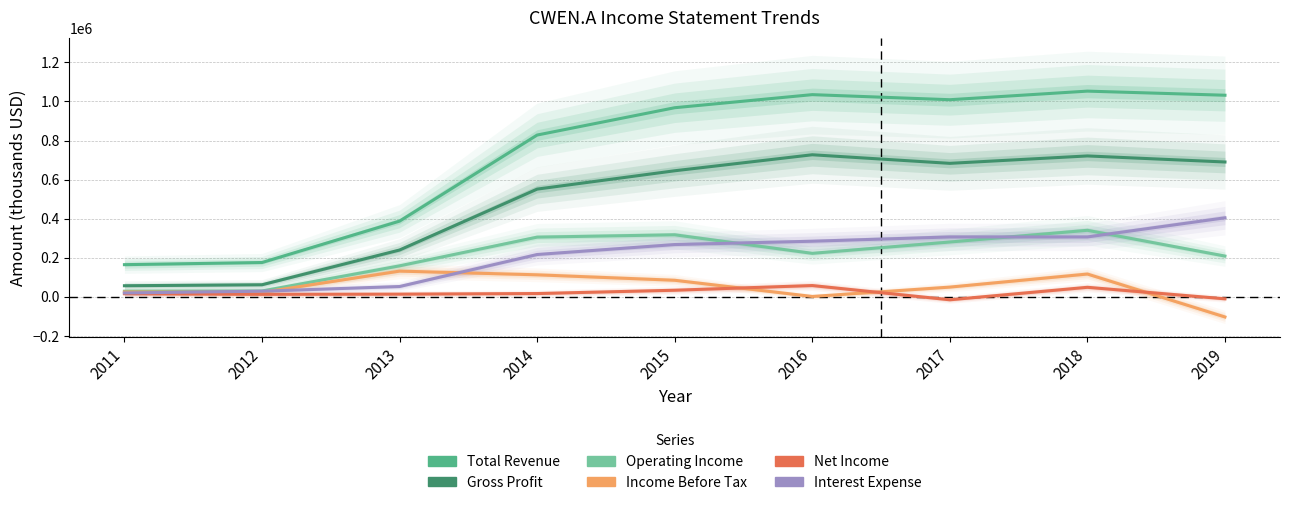

Reading right to left, list all the values displayed in this chart.

Total Revenue: 1032000	1053000	1009000	1035000	968000	828000	387000	175000	164000
Gross Profit: 690000	721000	683000	727000	645000	551000	239000	61000	56000
Operating Income: 208000	340000	280000	222000	317000	305000	158000	29000	28000
Income Before Tax: -104000	116000	49000	1000	84000	112000	131000	22000	24000
Net Income: -11000	48000	-16000	57000	33000	16000	13000	12000	15000
Interest Expense: 404000	306000	306000	284000	267000	216000	52000	28000	19000